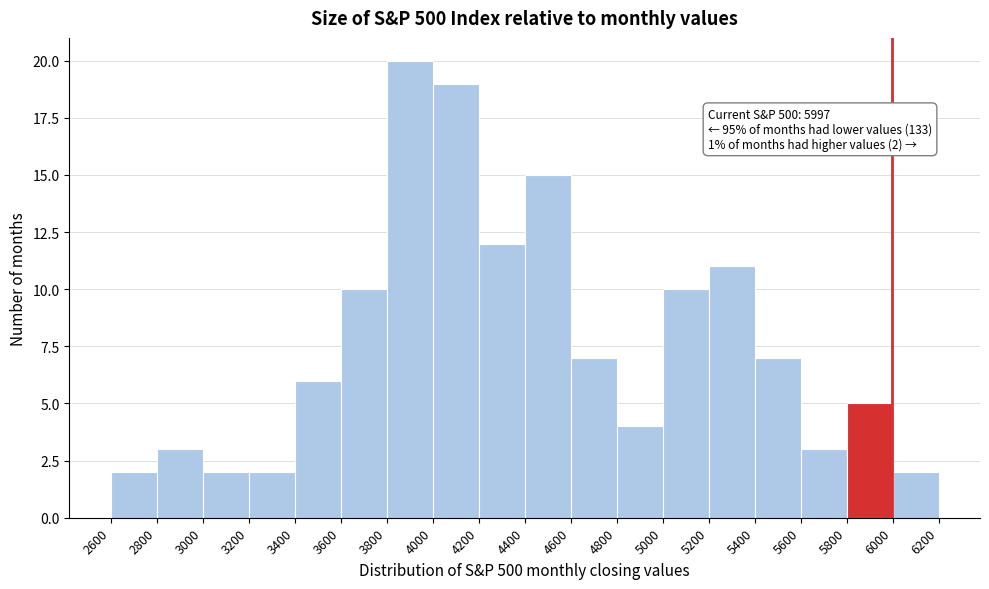

Which range on the x-axis has the tallest bar?

3800 to 4000